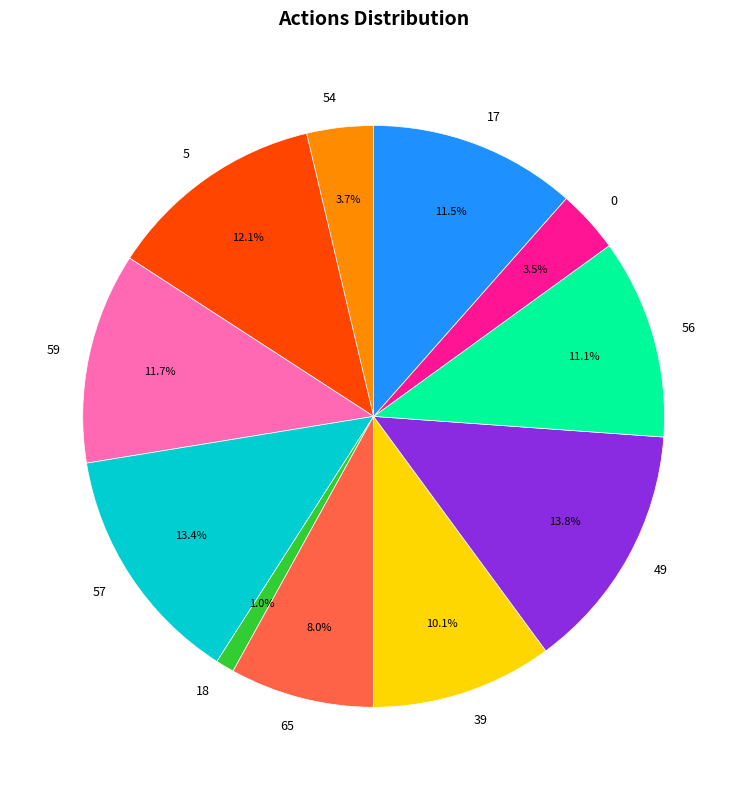

What percentage is the 18 slice, to the nearest percent?

1%